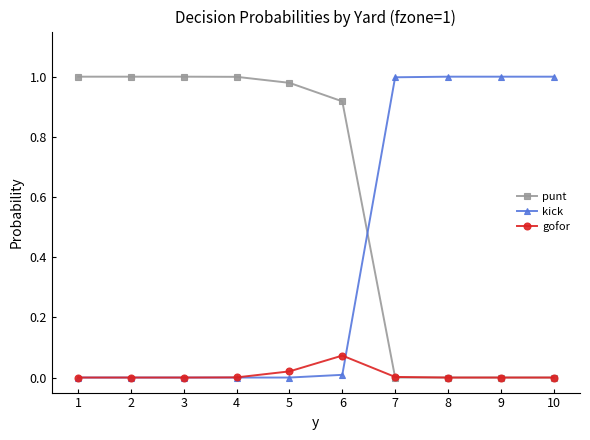

Which series ends up on top after the final intersection of punt and kick?

kick